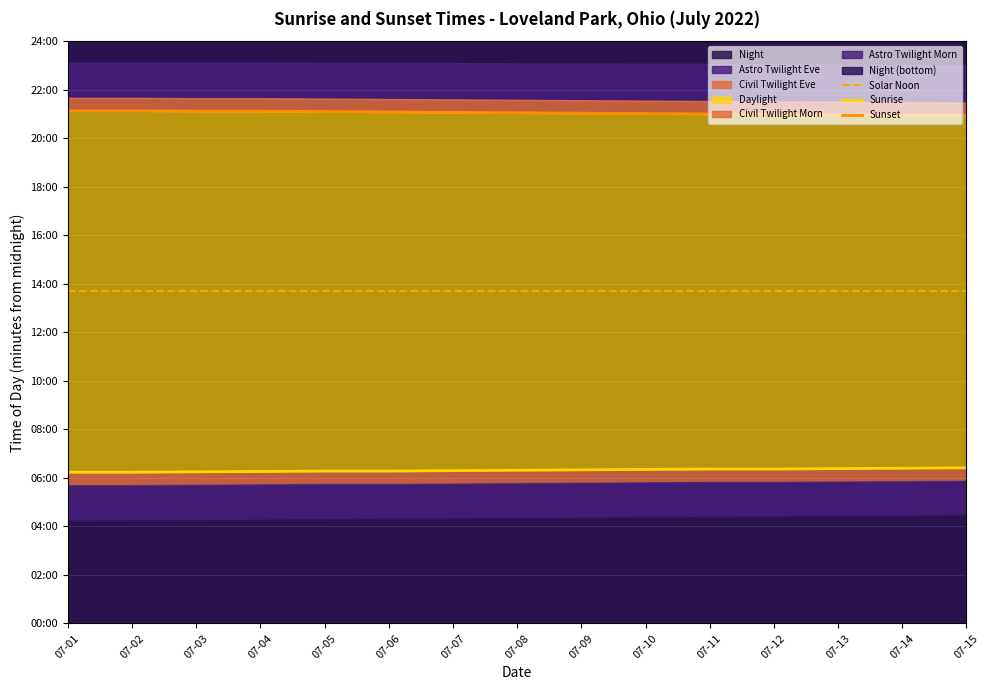

Which category has the highest value in the Sunrise series?

07-15